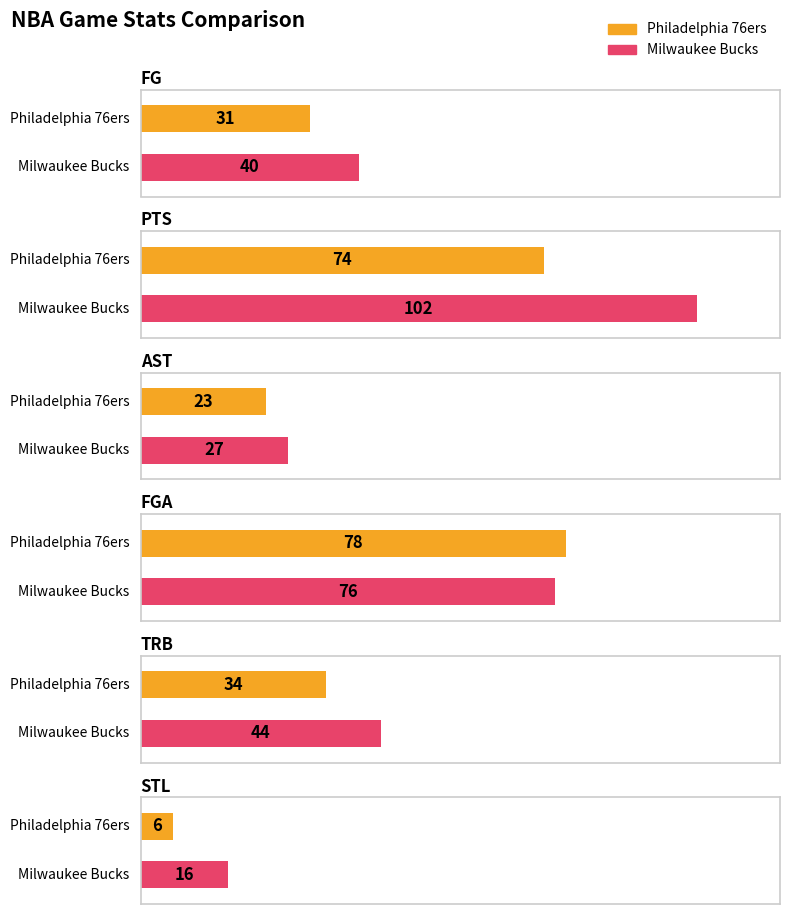

Reading left to right, transcribe all the data shown in this chart.

FG: Philadelphia 76ers=31	Milwaukee Bucks=40
PTS: Philadelphia 76ers=74	Milwaukee Bucks=102
AST: Philadelphia 76ers=23	Milwaukee Bucks=27
FGA: Philadelphia 76ers=78	Milwaukee Bucks=76
TRB: Philadelphia 76ers=34	Milwaukee Bucks=44
STL: Philadelphia 76ers=6	Milwaukee Bucks=16